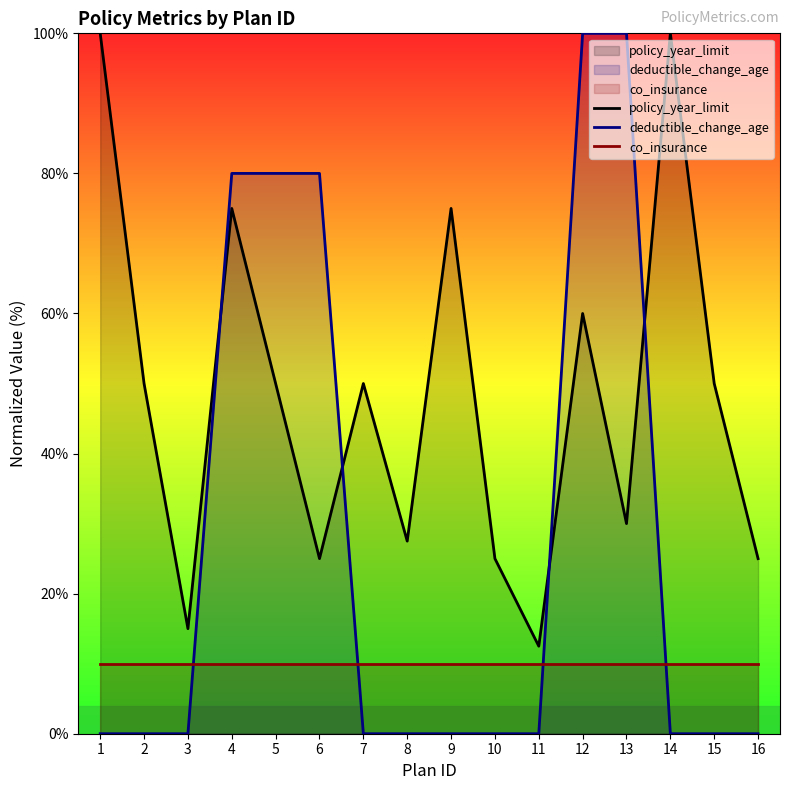

Reading left to right, transcribe all the data shown in this chart.

policy_year_limit: 1=100.0	2=50.0	3=15.0	4=75.0	5=50.0	6=25.0	7=50.0	8=27.5	9=75.0	10=25.0	11=12.5	12=60.0	13=30.0	14=100.0	15=50.0	16=25.0
deductible_change_age: 1=0.0	2=0.0	3=0.0	4=80.0	5=80.0	6=80.0	7=0.0	8=0.0	9=0.0	10=0.0	11=0.0	12=100.0	13=100.0	14=0.0	15=0.0	16=0.0
co_insurance: 1=10.0	2=10.0	3=10.0	4=10.0	5=10.0	6=10.0	7=10.0	8=10.0	9=10.0	10=10.0	11=10.0	12=10.0	13=10.0	14=10.0	15=10.0	16=10.0